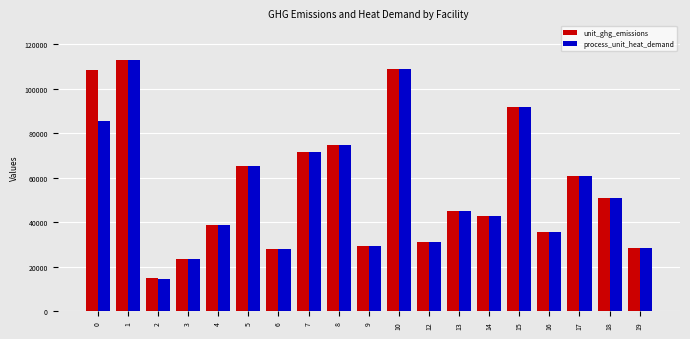

What is the sum of the unit_ghg_emissions values at 5 and 6?

93031.5